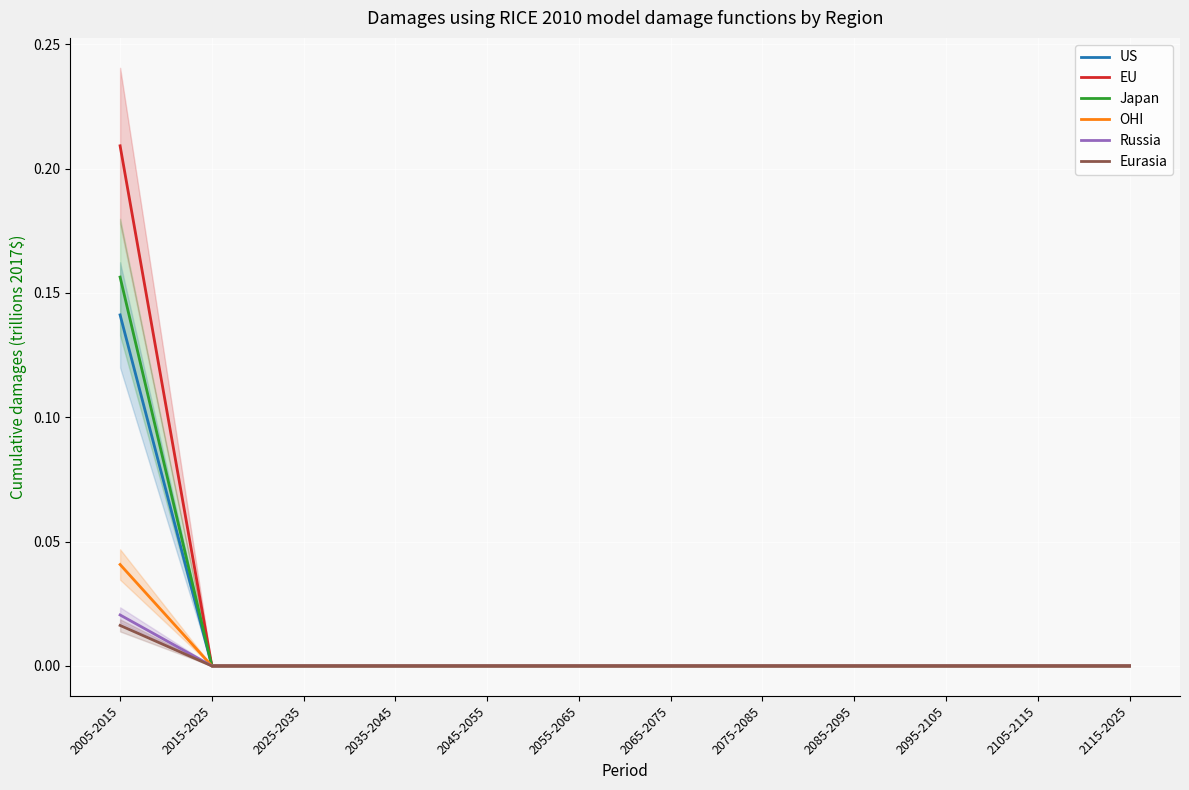

The value of Russia at 2025-2035 is -0.0. True or false?

False